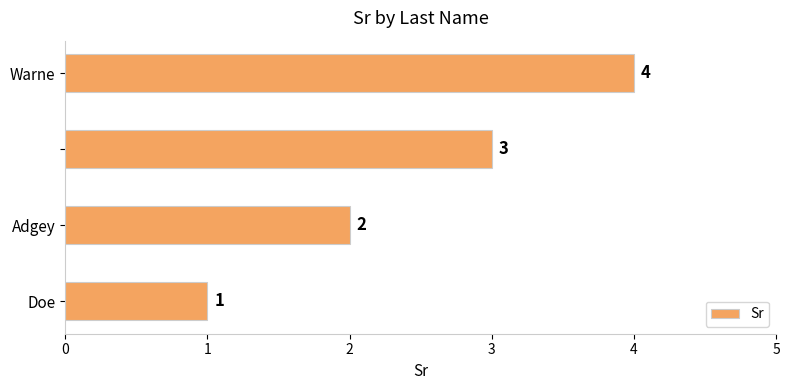

What is the sum of all values?

10